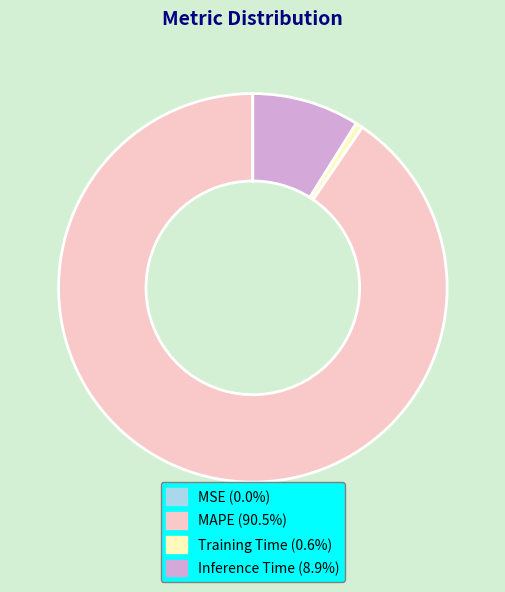

Between Inference Time and Training Time, which is larger?

Inference Time